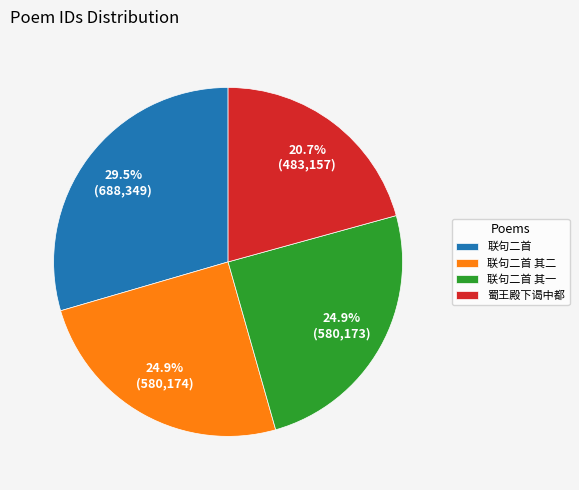

Is there any slice that represents more than half of the pie?

No